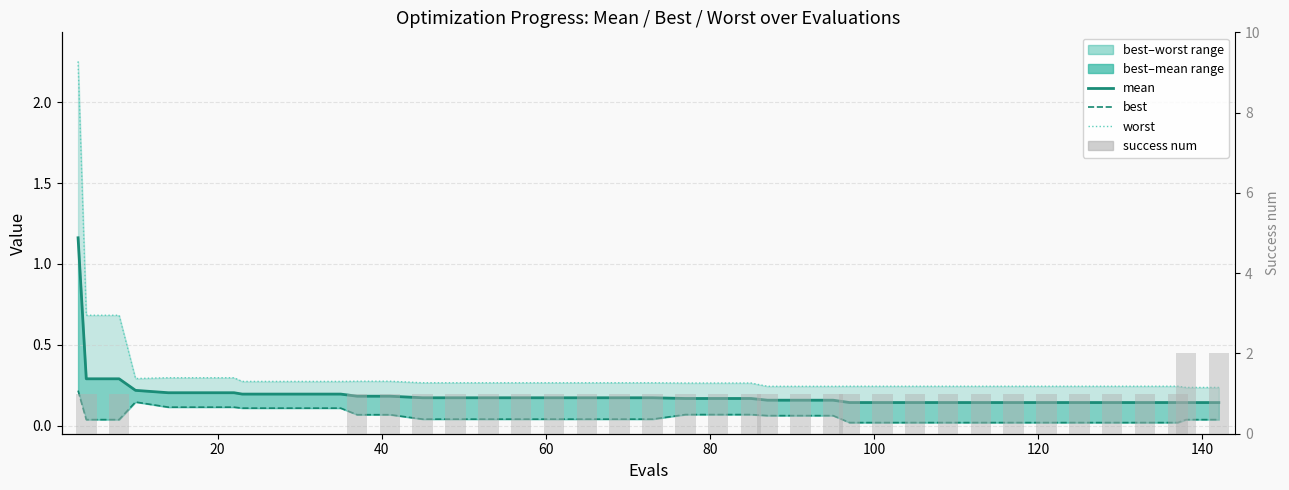

Which series has the largest range (max minus min)?

worst